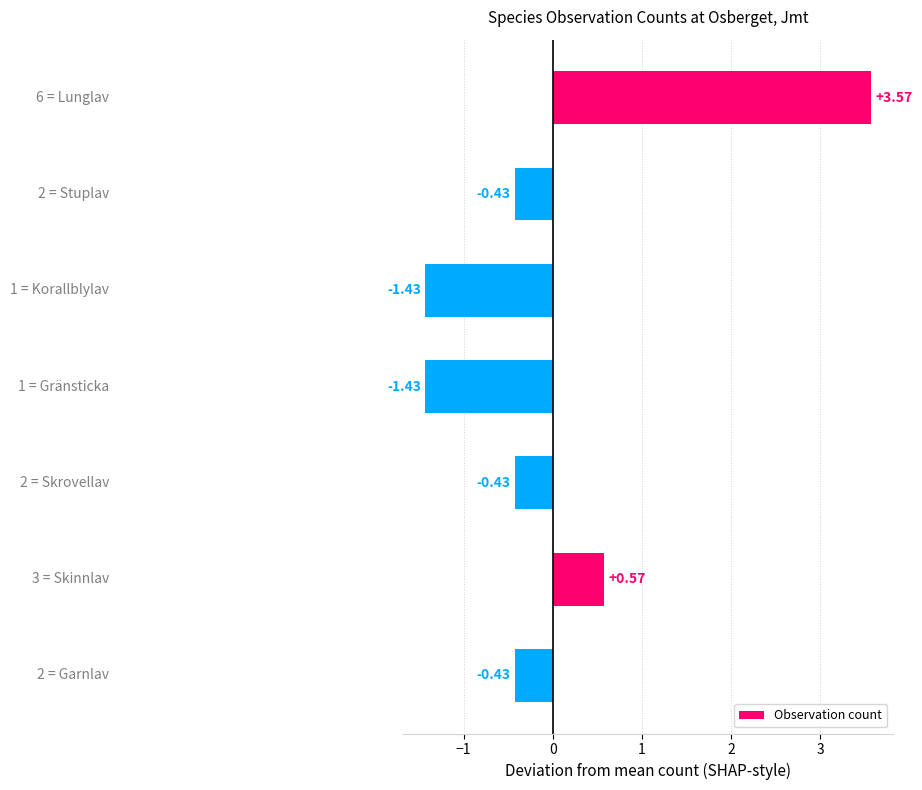

What is the difference between the second highest and second lowest values?

2.0